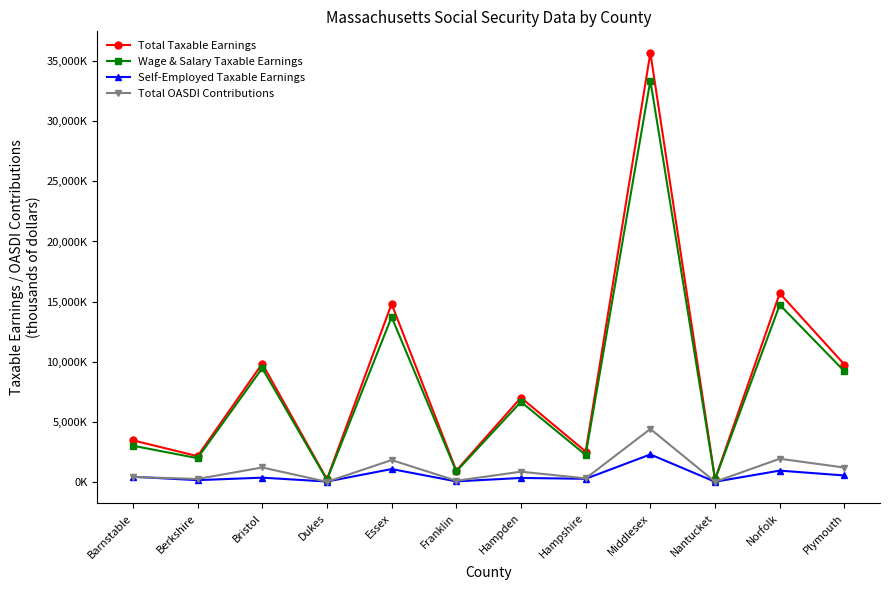

Which category has the highest value across all series?

Middlesex